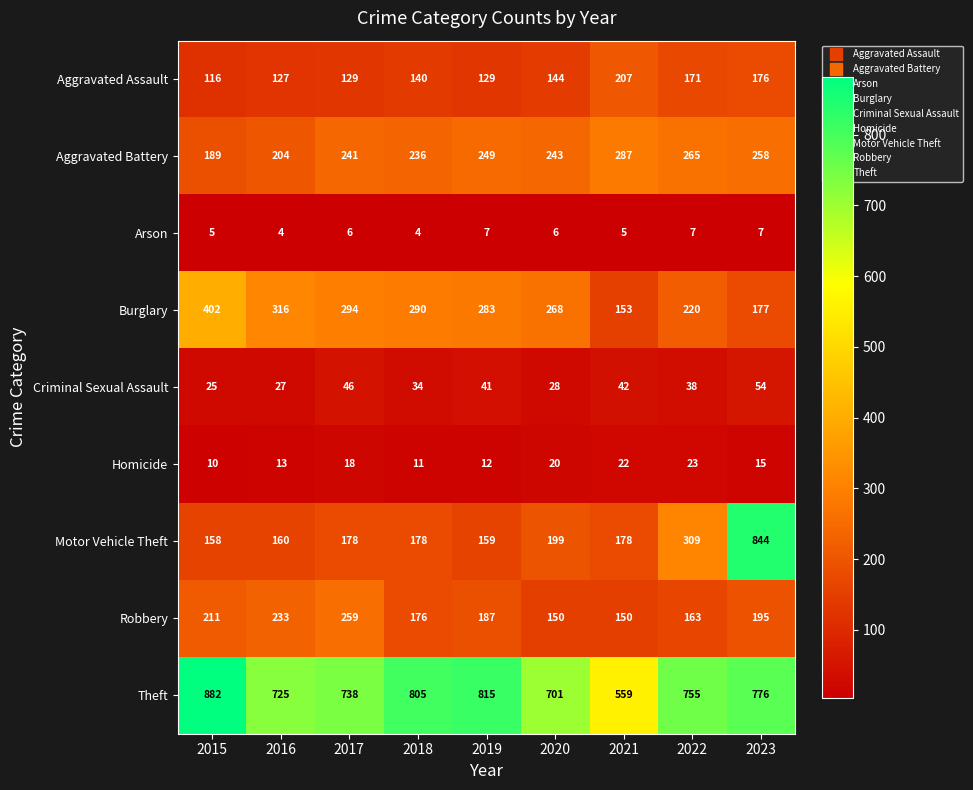

The Motor Vehicle Theft series shows 243 at 2018. True or false?

False